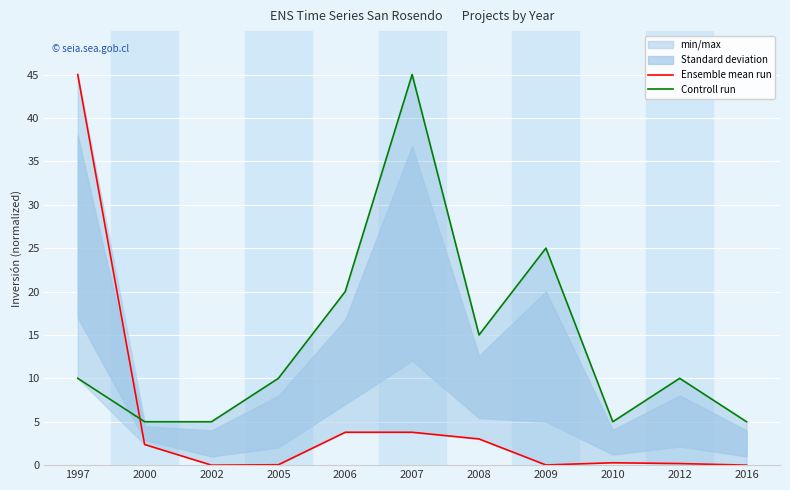

What is the average value of the Ensemble mean run series?

5.3